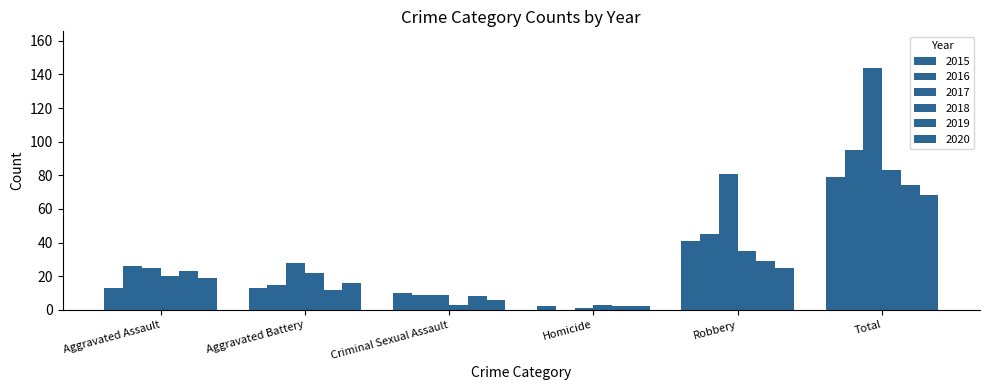

What is the sum of the 2016 values at Homicide and Robbery?

45